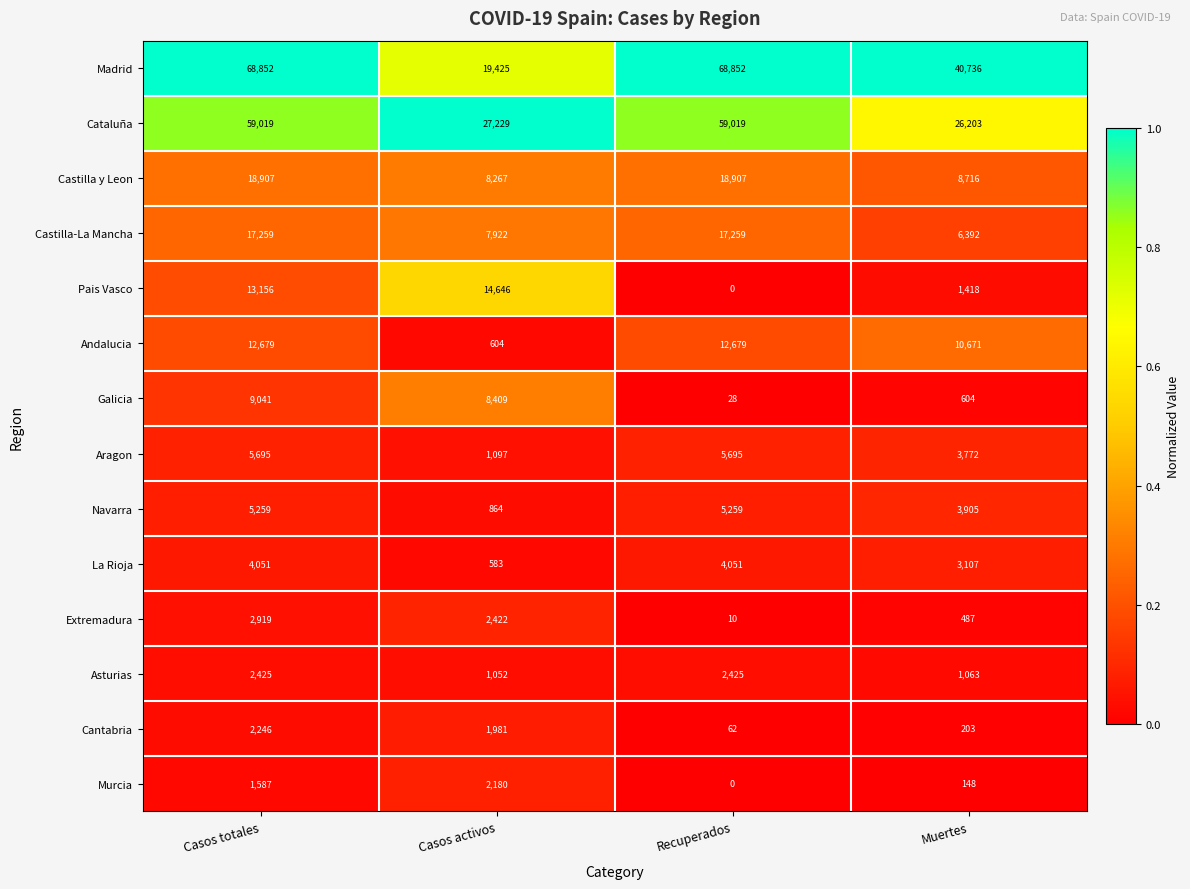

Between Casos totales and Recuperados, which series saw the biggest shift?

Pais Vasco